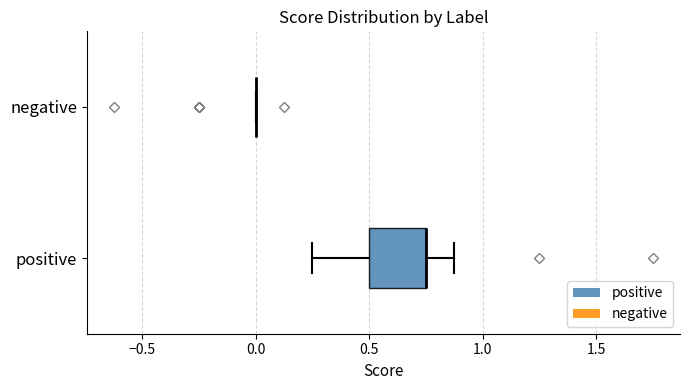

Where is the left edge of the box for positive on the x-axis? The values are not printed on the chart, so give them approximately, as read against the axis.

0.50